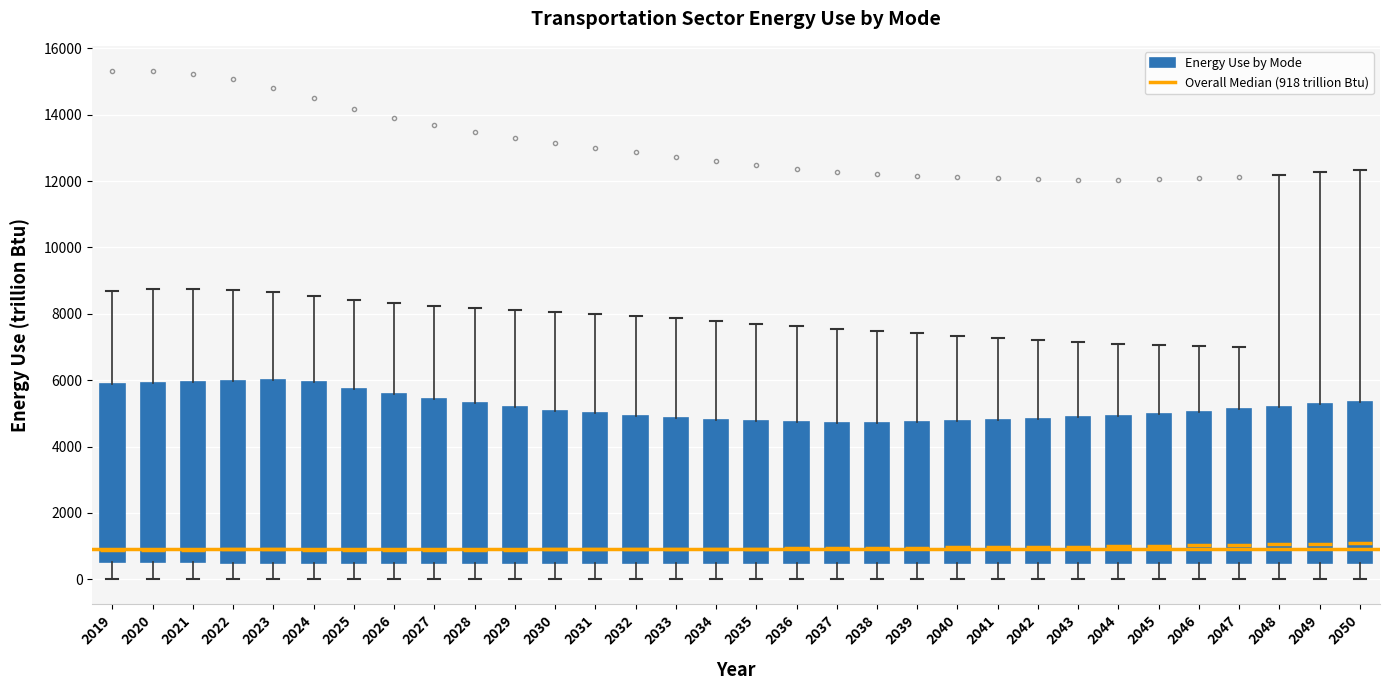

Where is the lower edge of the box at x = 2034 on the y-axis? The values are not printed on the chart, so give them approximately, as read against the axis.

400